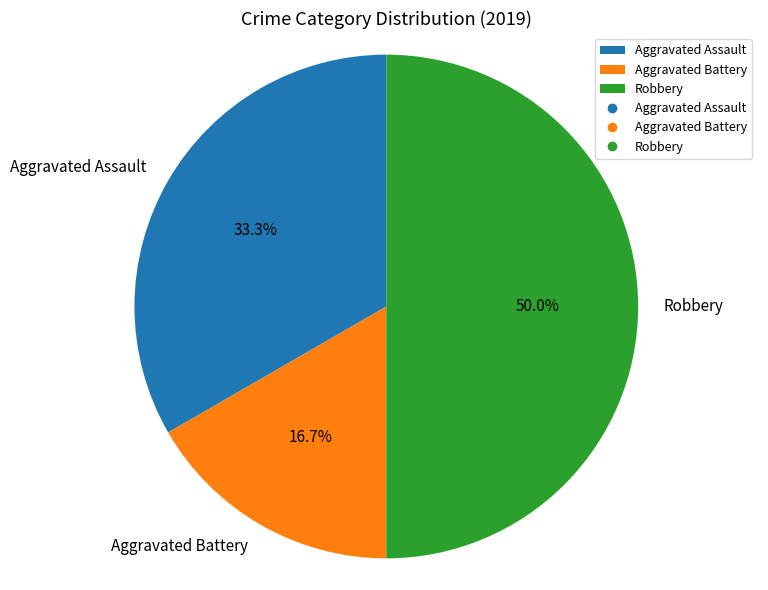

How many segments does this pie chart have?

3